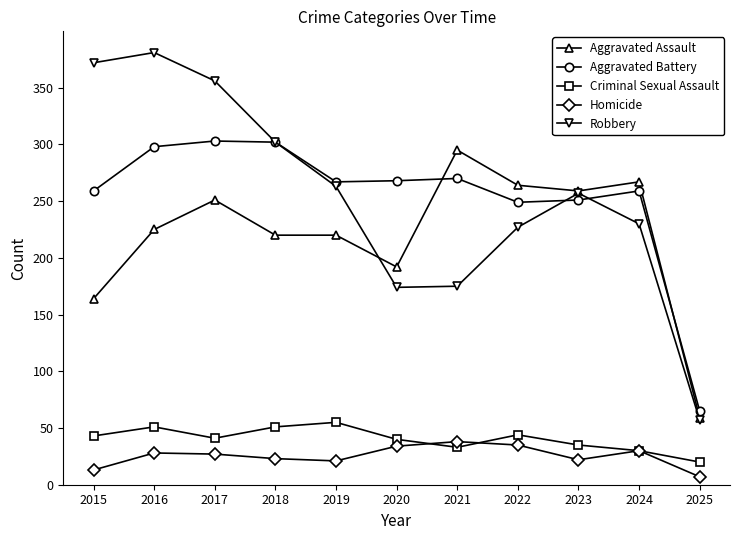

Does the chart have visible grid lines?

No